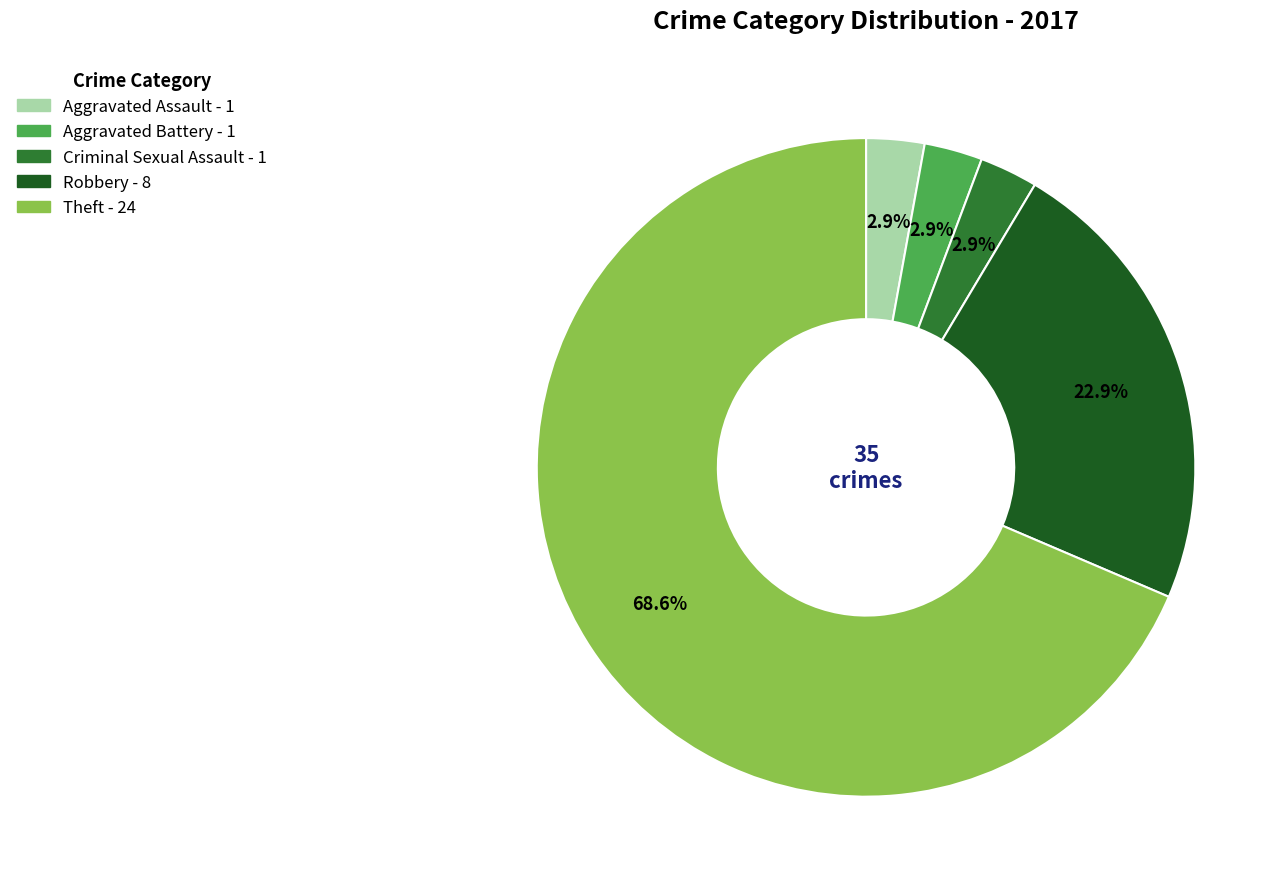

Does any single category account for the majority?

Yes